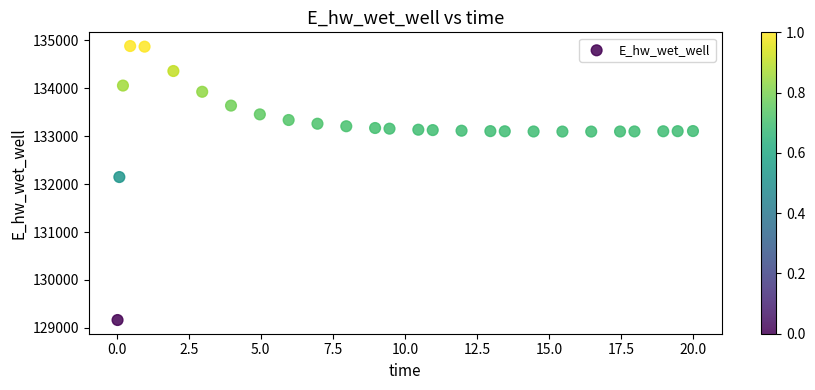

What is the range of Y values (max minus min)?

5715.8